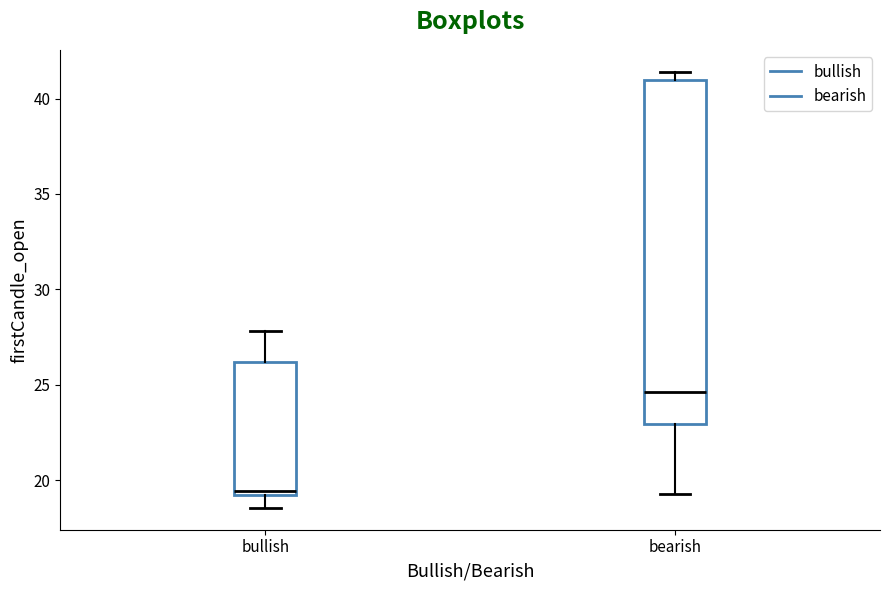

Comparing the boxes themselves (not the whiskers), which one is the tallest?

bearish